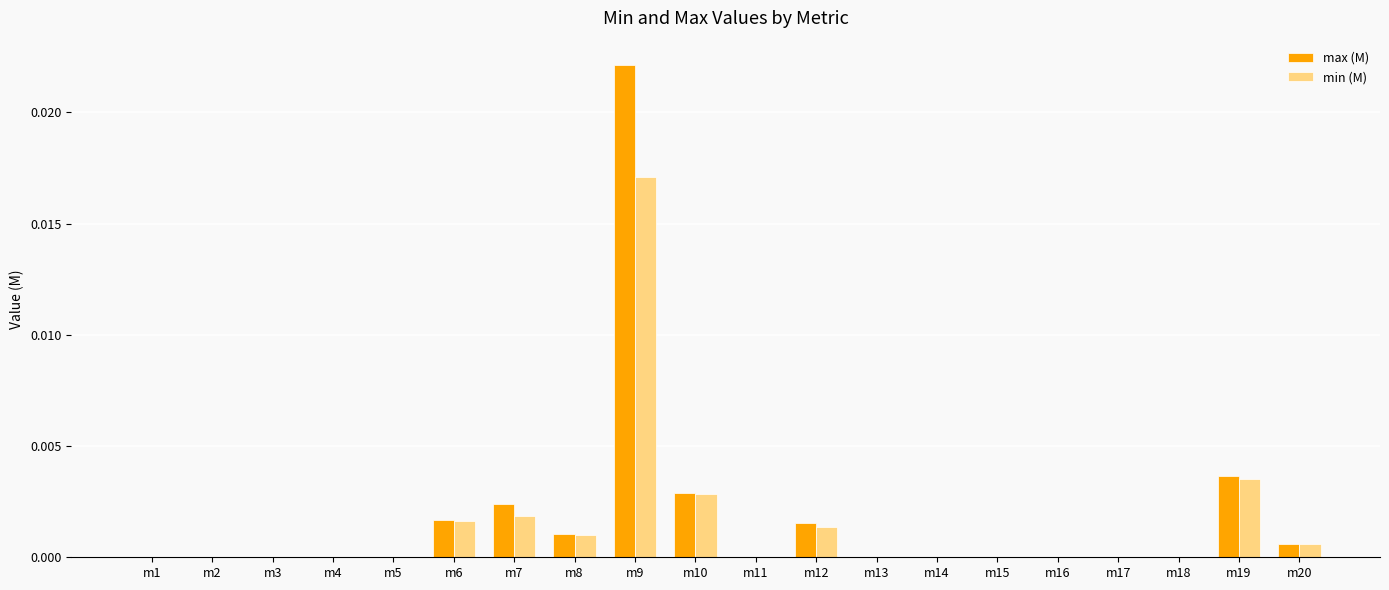

Are the bars grouped side by side (vs. stacked)?

Yes